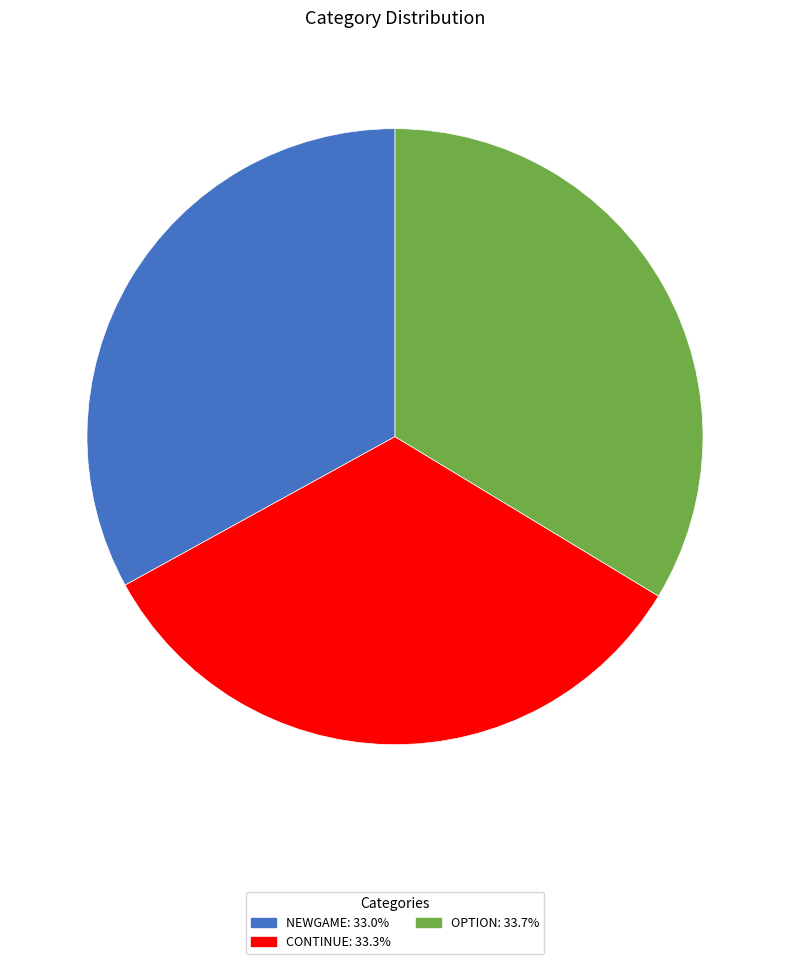

Does any single category account for the majority?

No